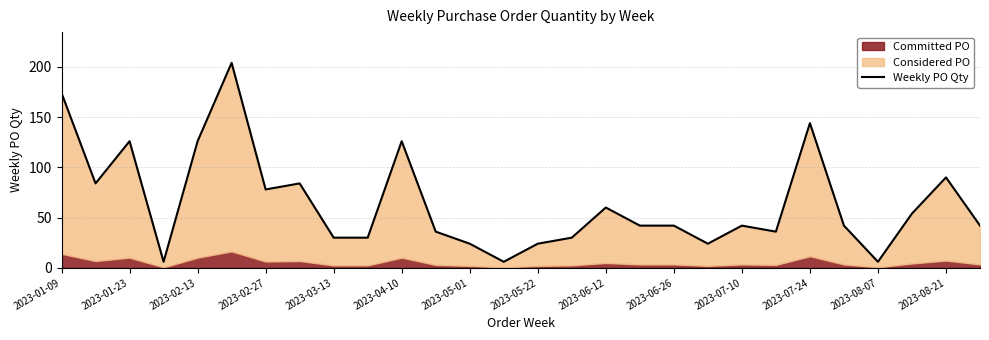

How many data points are less than 42?

11